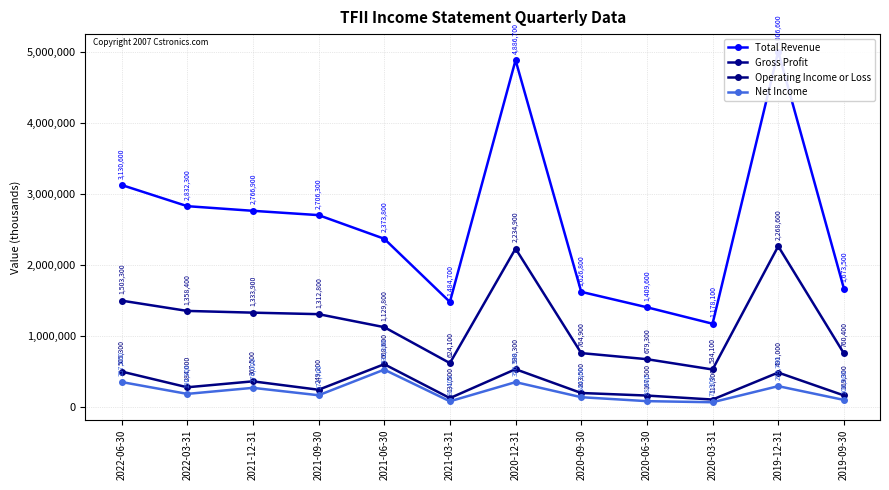

Is the value of Total Revenue at 2020-09-30 greater than the value of Gross Profit at 2021-12-31?

Yes